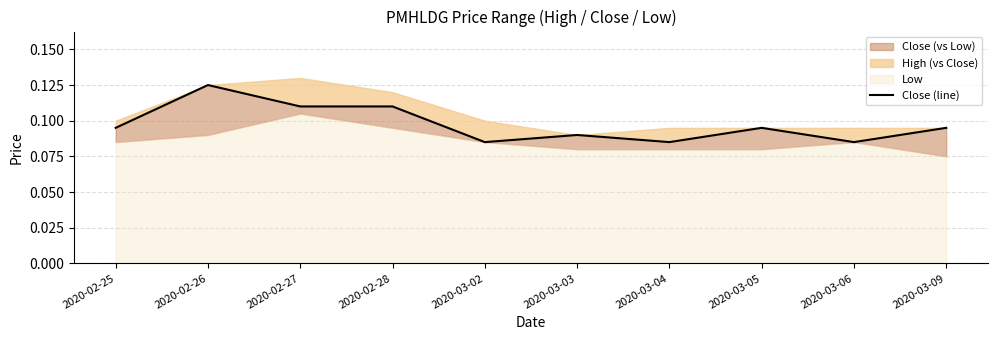

What position from the left is 2020-02-28?

4